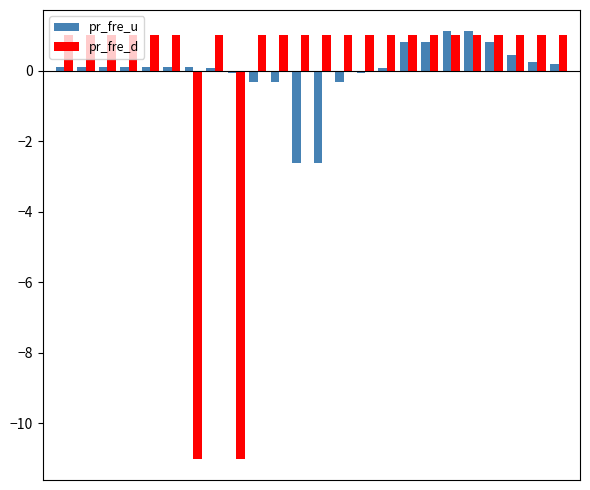

At how many categories does at least one series exceed -6?

24